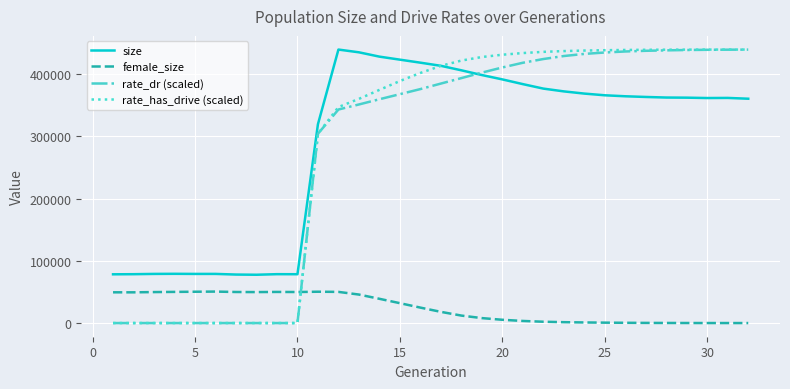

What is the greatest value displayed?

439308.0